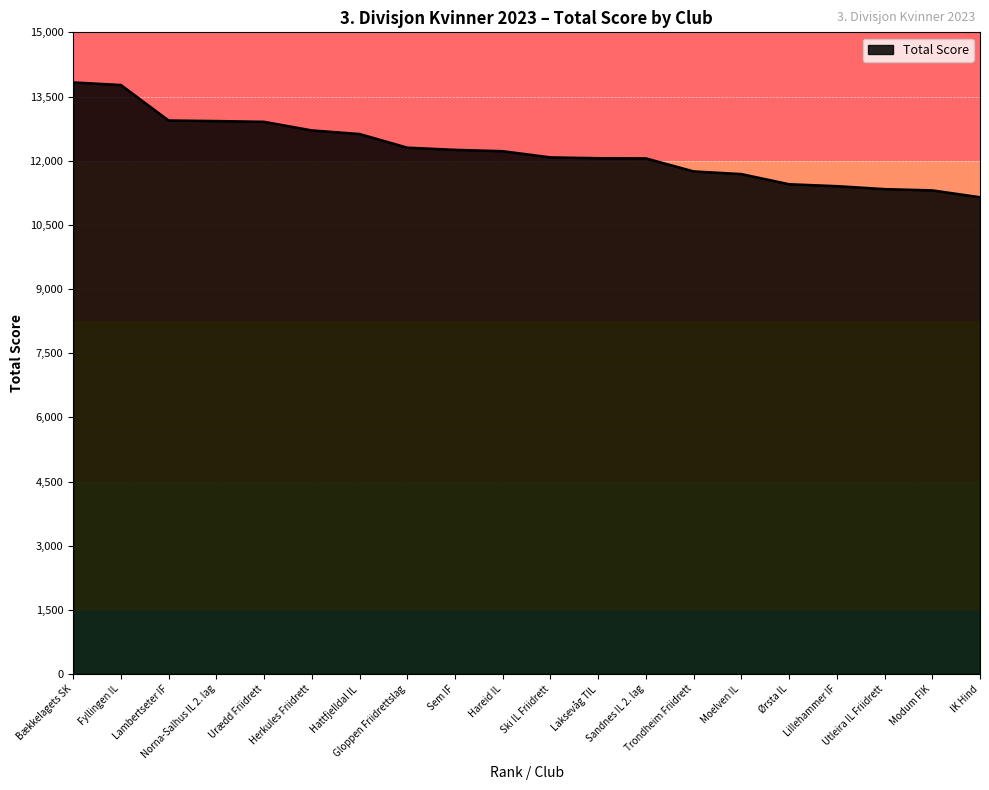

The value at Sandnes IL 2. lag is 21387. True or false?

False